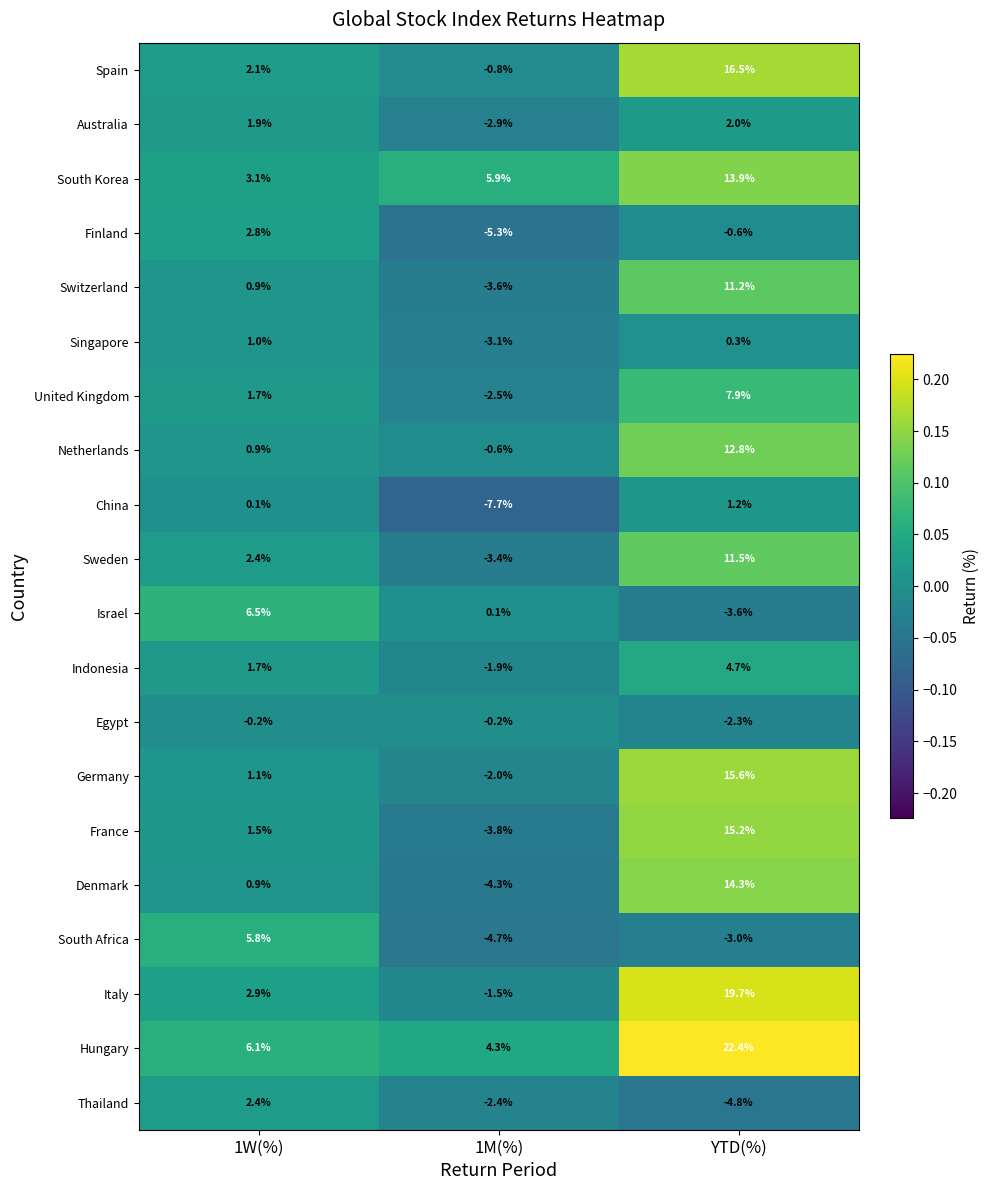

Rank the categories by United Kingdom value from highest to lowest.

YTD(%), 1W(%), 1M(%)